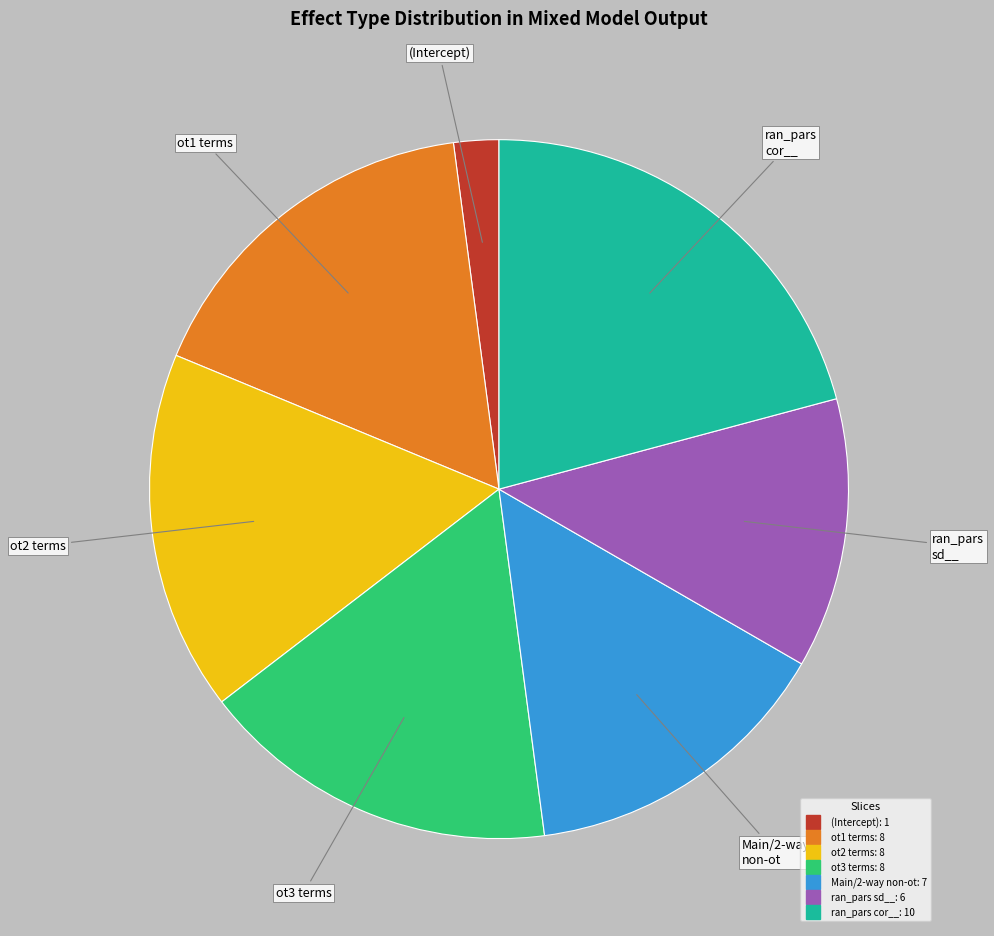

Is there any slice that represents more than half of the pie?

No